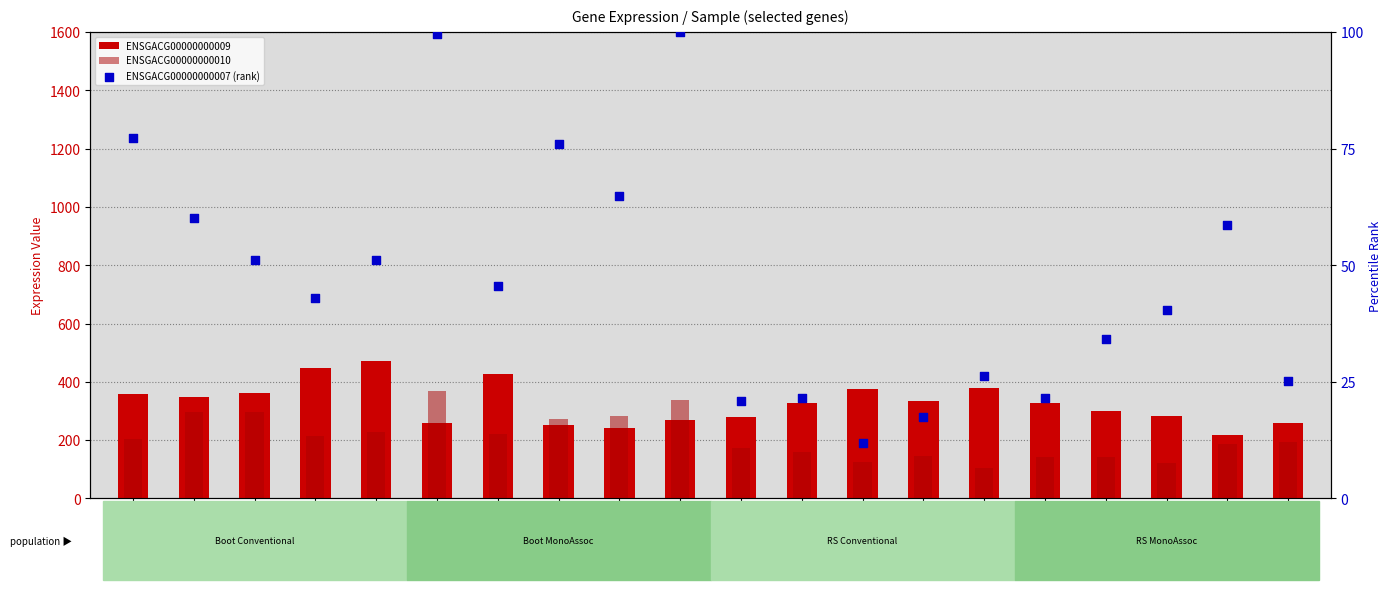

What are all the series names shown in the legend?

ENSGACG00000000009, ENSGACG00000000010, ENSGACG00000000007 (rank)